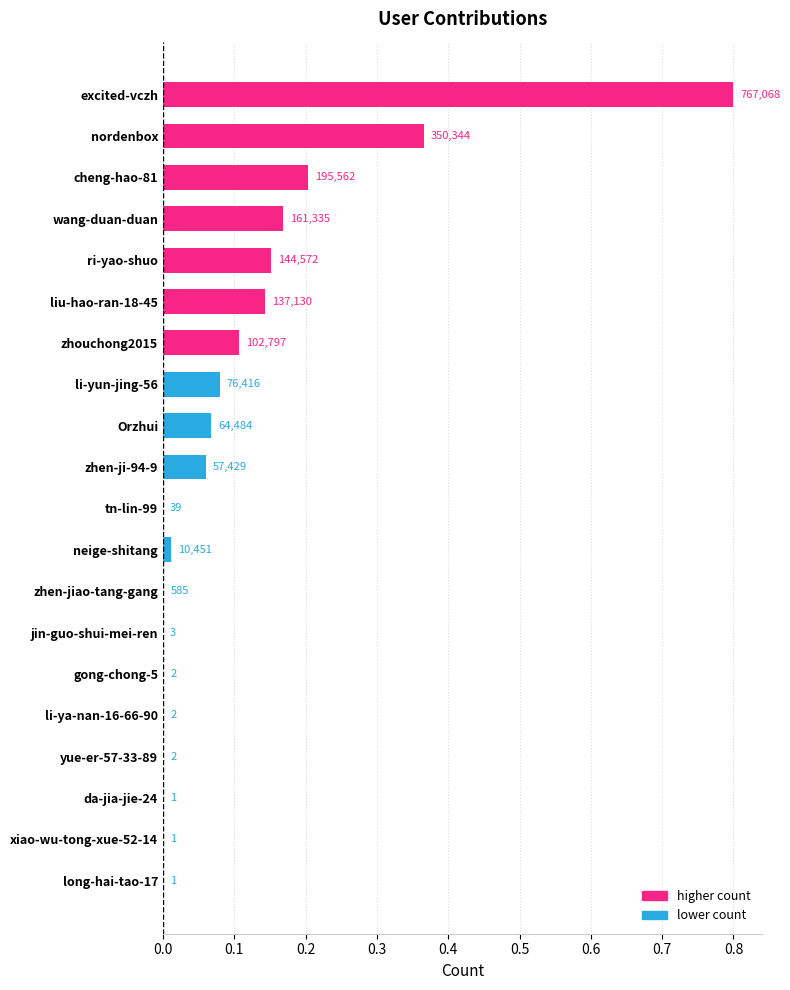

What is the approximate value at zhouchong2015?

0.1